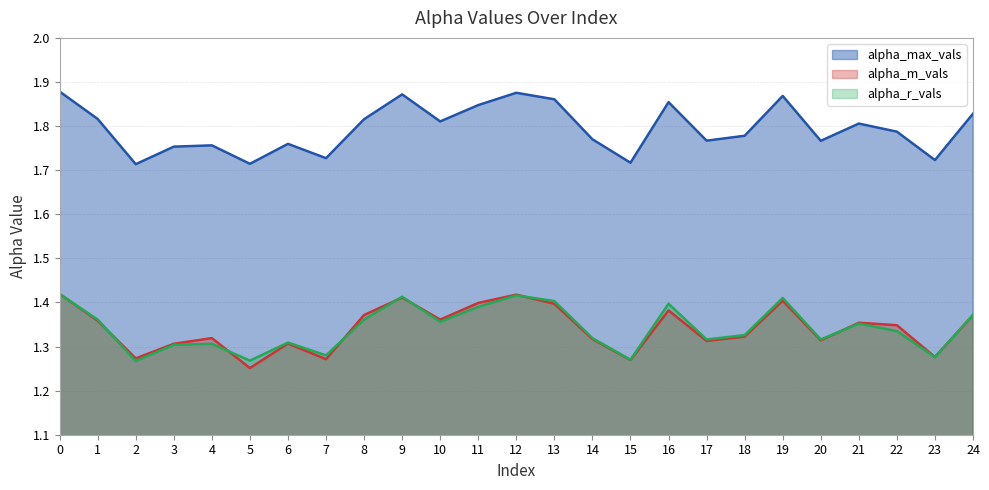

True or false: alpha_r_vals and alpha_max_vals cross at least once.

False